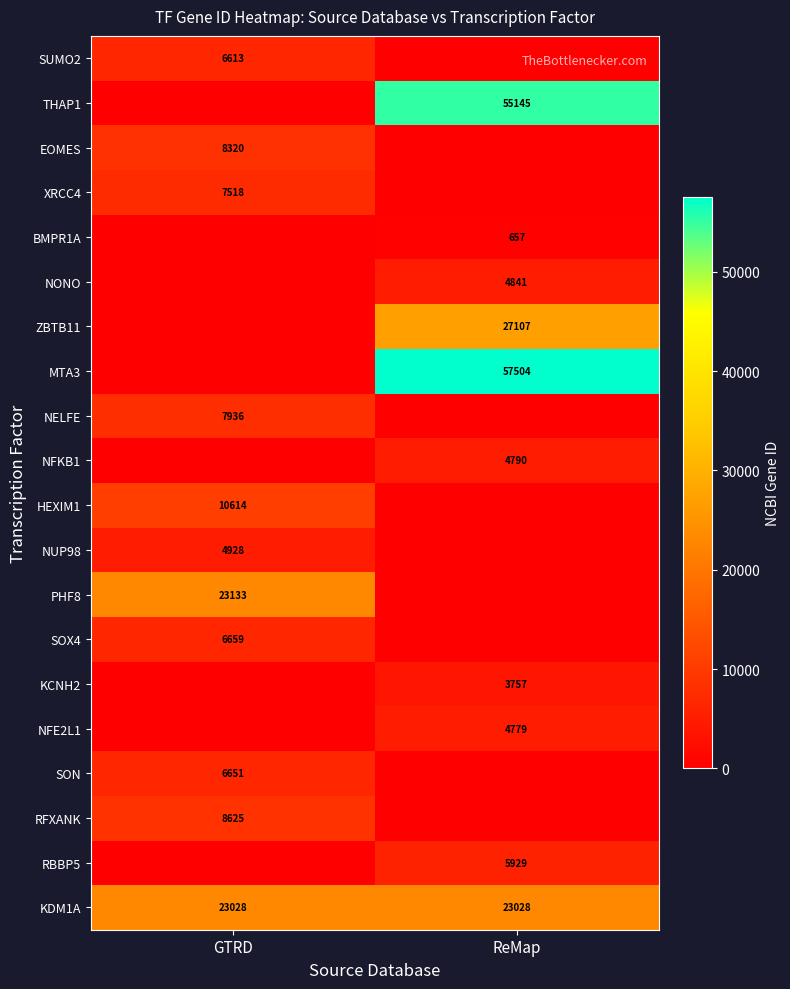

True or false: NUP98 has a value of 2847 at GTRD.

False